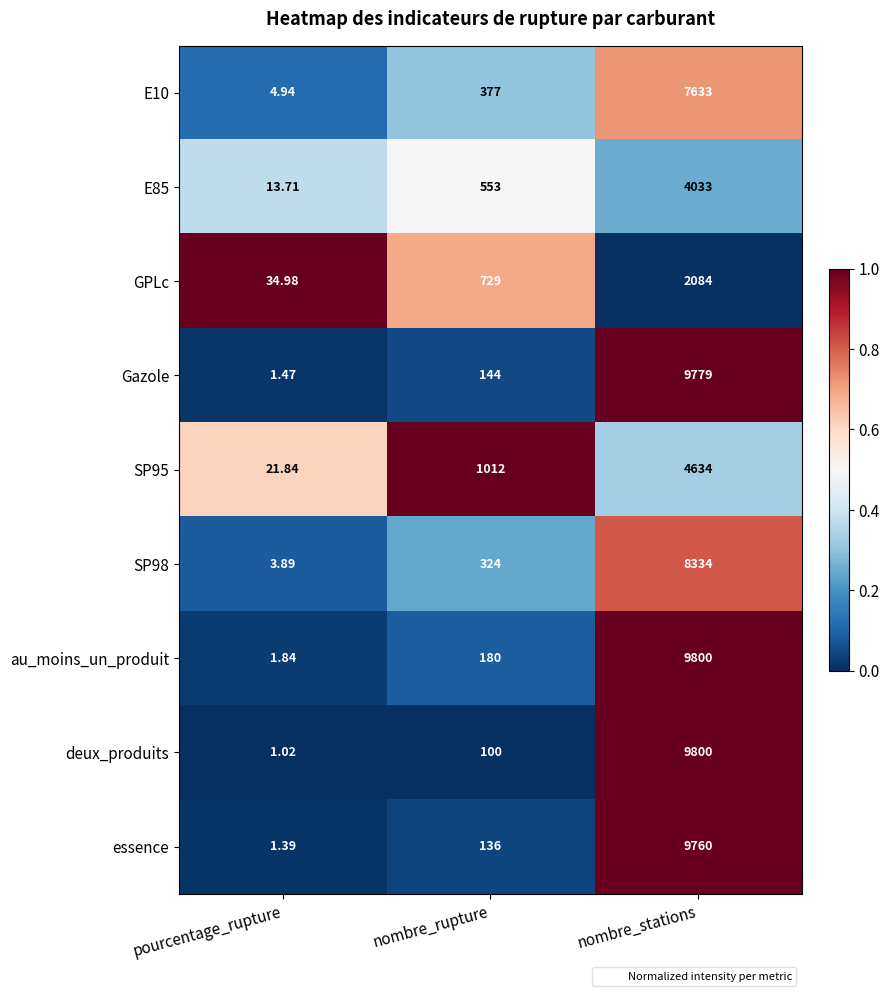

At which category is the sum across all series the highest?

nombre_stations